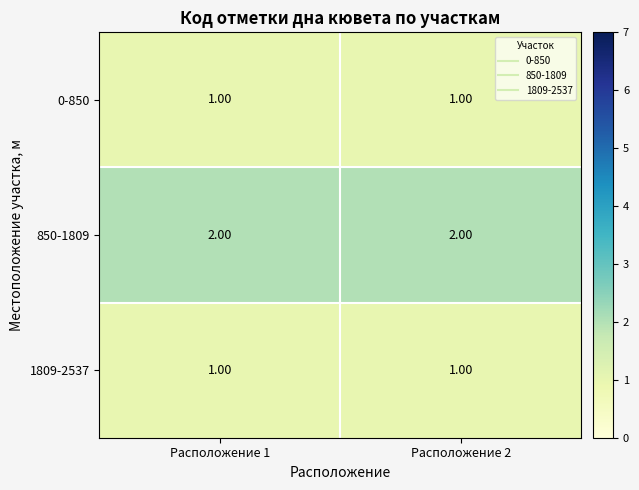

Is the value of 850-1809 at Расположение 2 greater than the value of 0-850 at Расположение 1?

Yes